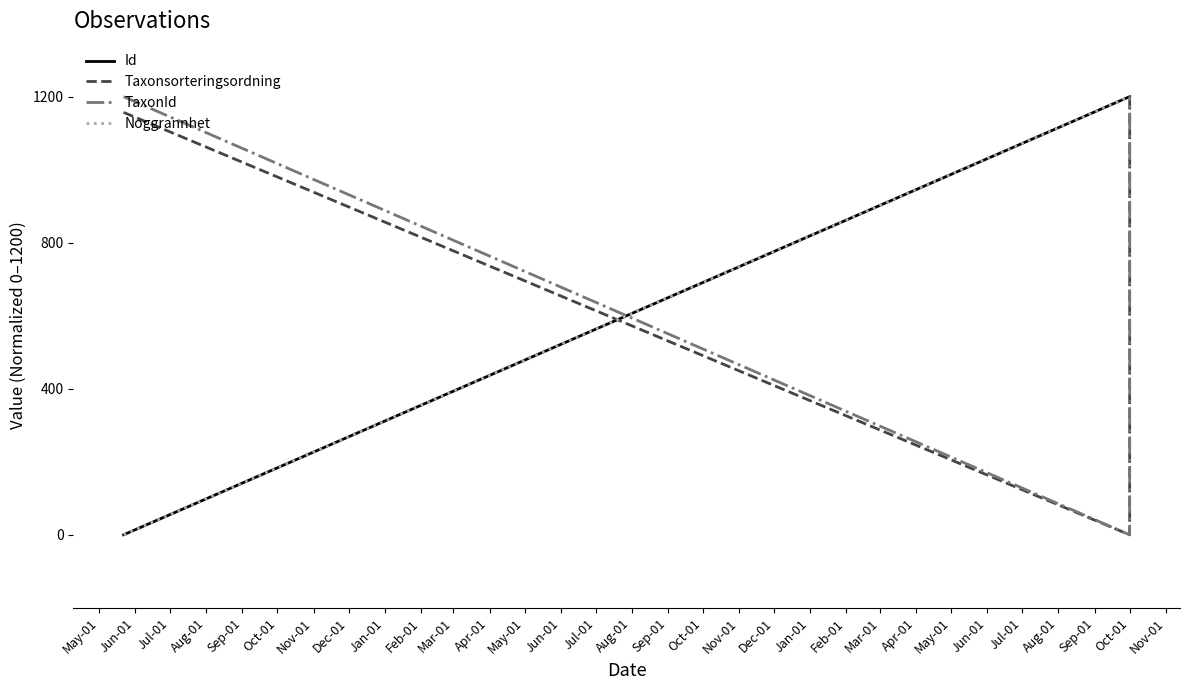

What is the sum of all Taxonsorteringsordning values?

2360.1